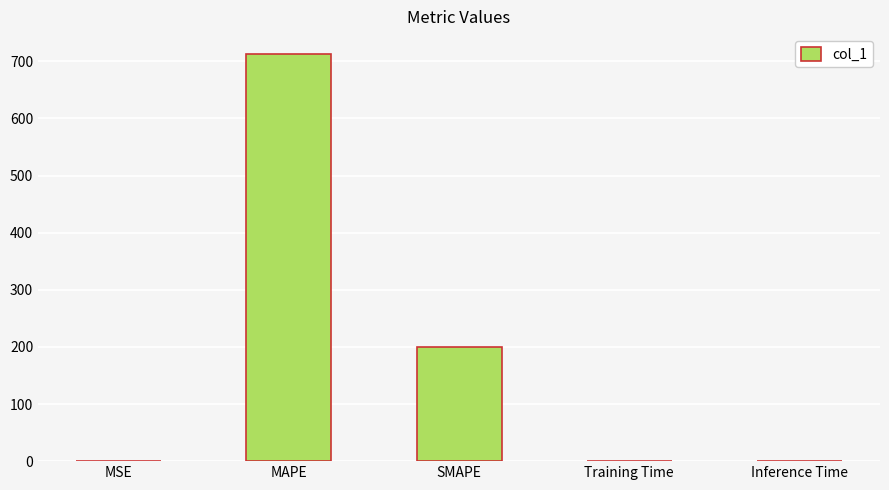

What value does the data have at SMAPE?

200.0